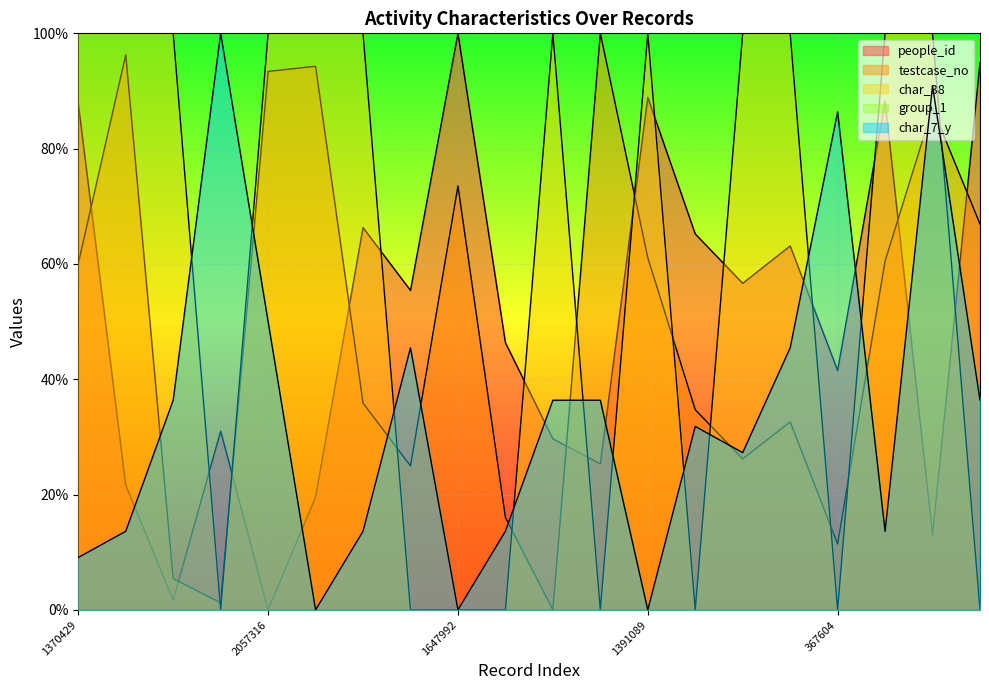

What is the average value of the testcase_no series?

0.5